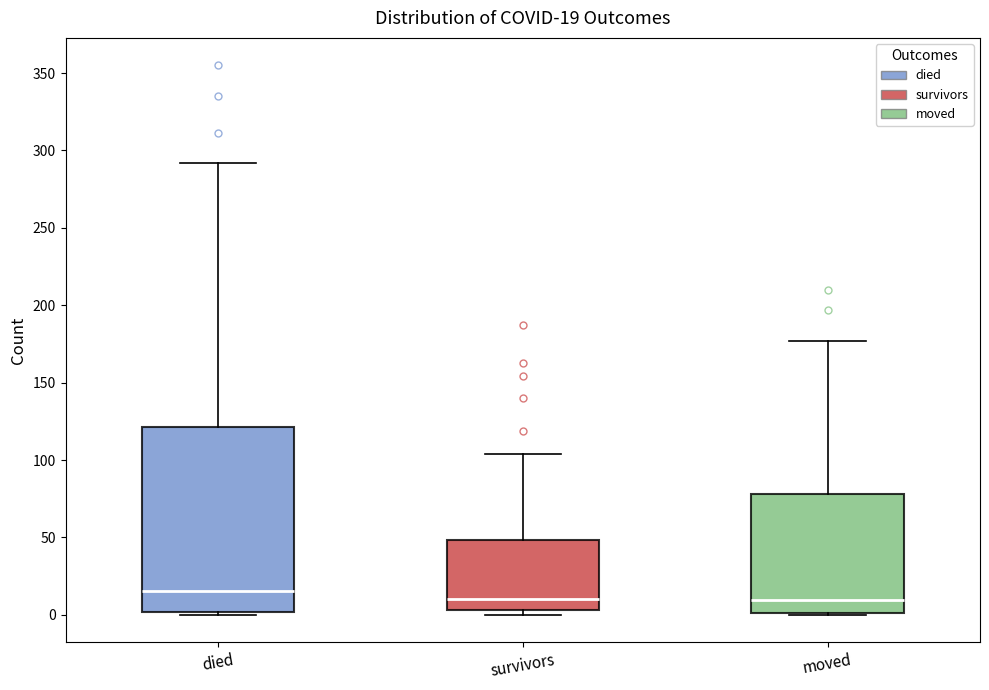

Which box's median line is the highest?

died